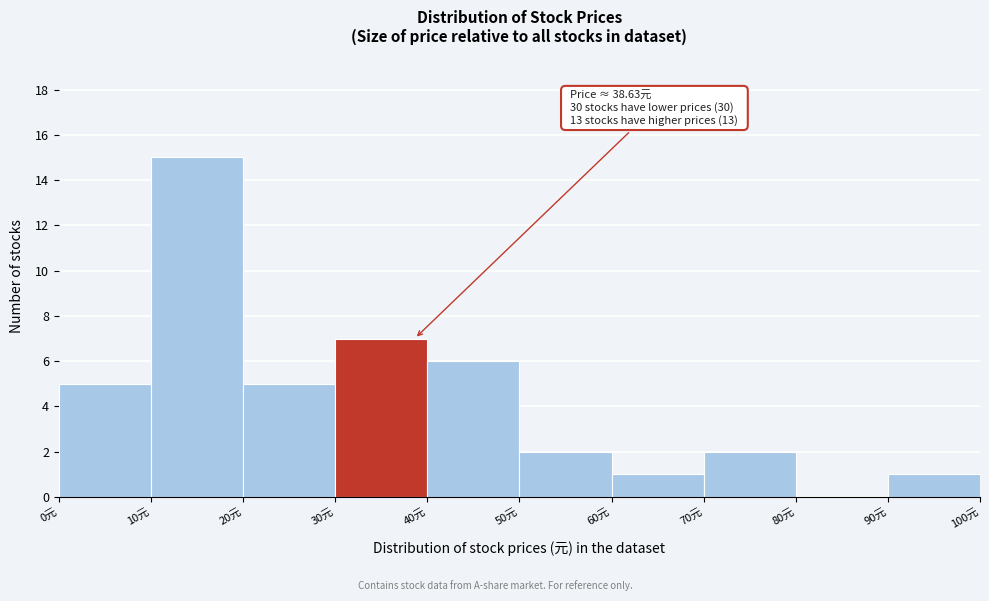

Over which range of the x-axis is the bar tallest?

10 to 20